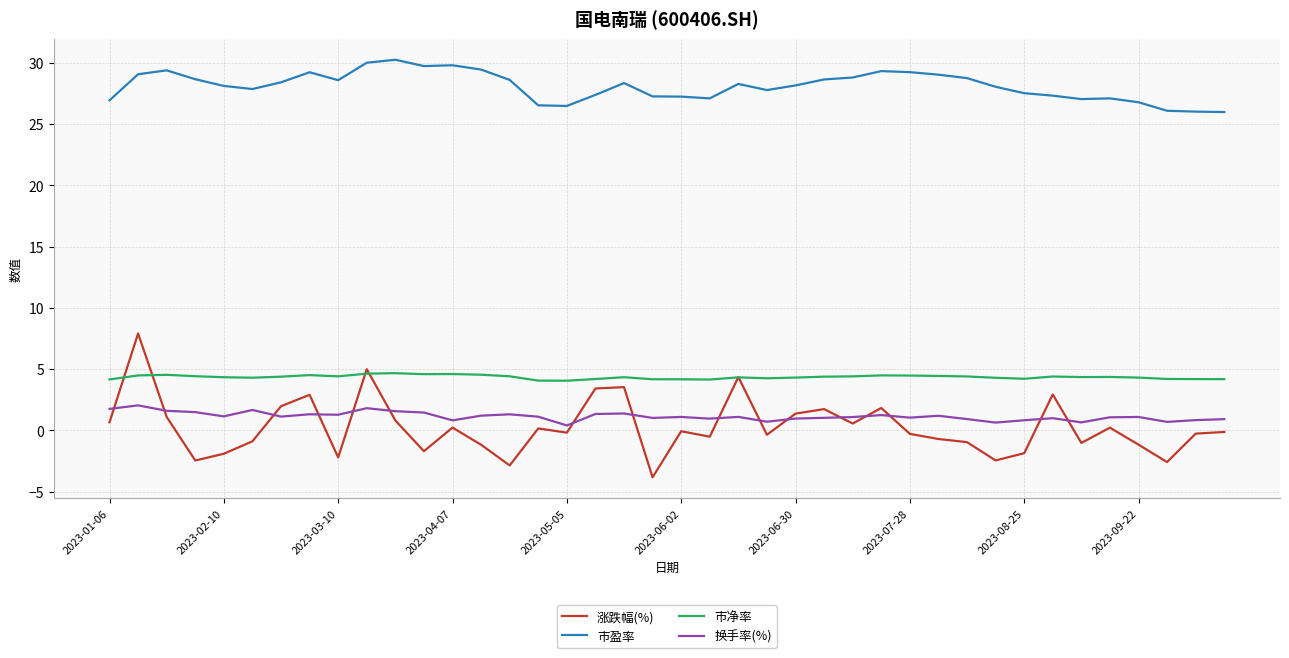

Which series has the largest total across all categories?

市盈率